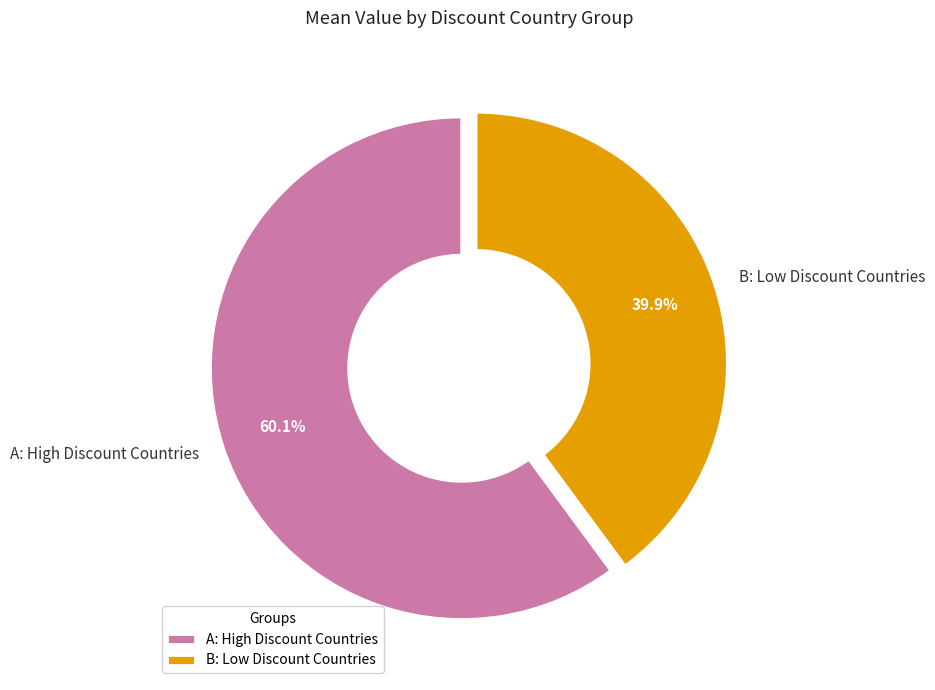

To the nearest percent, what is the average slice percentage?

50%